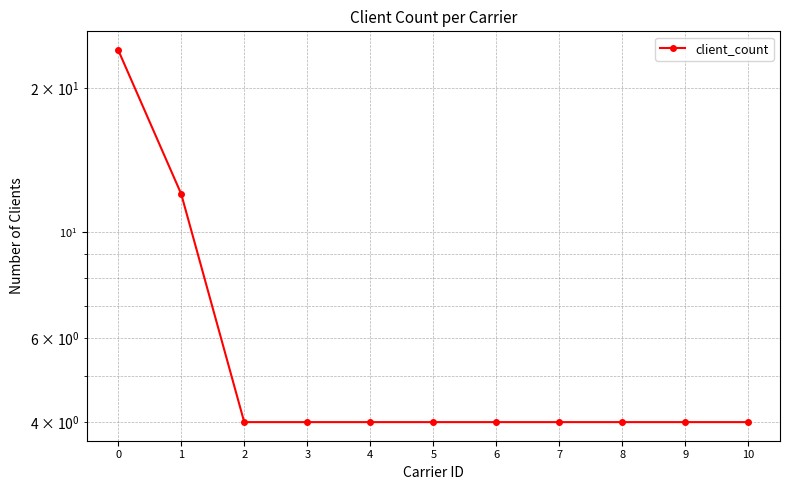

Rank the categories by value from highest to lowest.

0, 1, 2, 3, 4, 5, 6, 7, 8, 9, 10